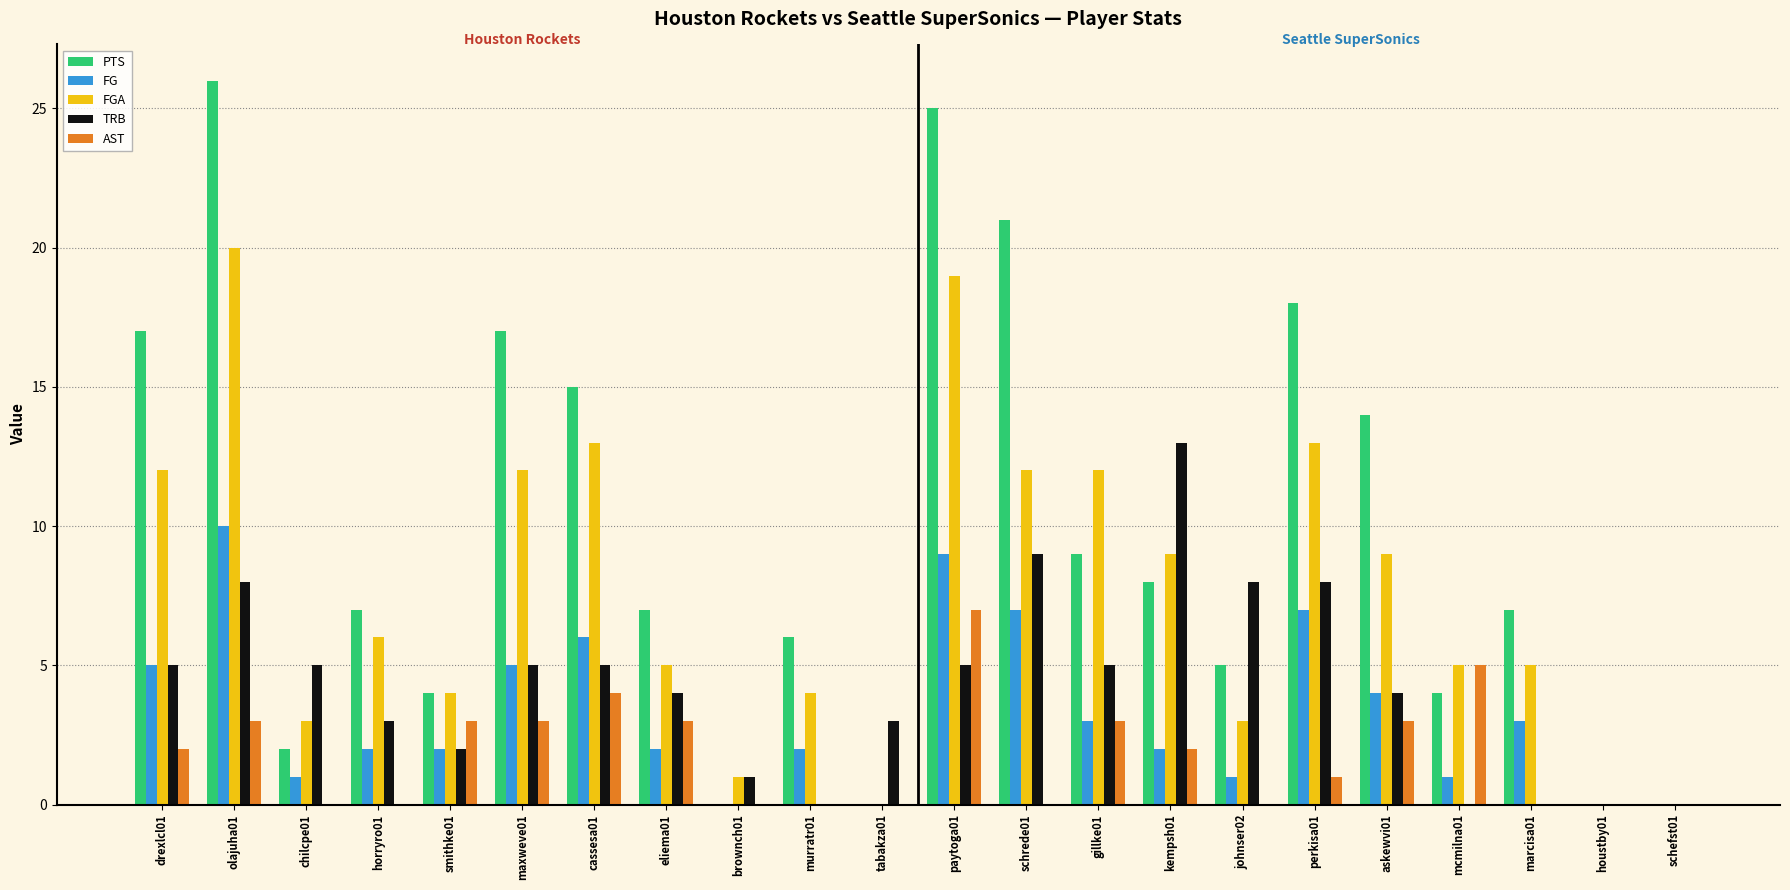

Reading left to right, list all the values displayed in this chart.

PTS: drexlcl01=17	olajuha01=26	chilcpe01=2	horryro01=7	smithke01=4	maxweve01=17	cassesa01=15	eliema01=7	brownch01=0	murratr01=6	tabakza01=0	paytoga01=25	schrede01=21	gillke01=9	kempsh01=8	johnser02=5	perkisa01=18	askewvi01=14	mcmilna01=4	marcisa01=7	houstby01=0	schefst01=0
FG: drexlcl01=5	olajuha01=10	chilcpe01=1	horryro01=2	smithke01=2	maxweve01=5	cassesa01=6	eliema01=2	brownch01=0	murratr01=2	tabakza01=0	paytoga01=9	schrede01=7	gillke01=3	kempsh01=2	johnser02=1	perkisa01=7	askewvi01=4	mcmilna01=1	marcisa01=3	houstby01=0	schefst01=0
FGA: drexlcl01=12	olajuha01=20	chilcpe01=3	horryro01=6	smithke01=4	maxweve01=12	cassesa01=13	eliema01=5	brownch01=1	murratr01=4	tabakza01=0	paytoga01=19	schrede01=12	gillke01=12	kempsh01=9	johnser02=3	perkisa01=13	askewvi01=9	mcmilna01=5	marcisa01=5	houstby01=0	schefst01=0
TRB: drexlcl01=5	olajuha01=8	chilcpe01=5	horryro01=3	smithke01=2	maxweve01=5	cassesa01=5	eliema01=4	brownch01=1	murratr01=0	tabakza01=3	paytoga01=5	schrede01=9	gillke01=5	kempsh01=13	johnser02=8	perkisa01=8	askewvi01=4	mcmilna01=0	marcisa01=0	houstby01=0	schefst01=0
AST: drexlcl01=2	olajuha01=3	chilcpe01=0	horryro01=0	smithke01=3	maxweve01=3	cassesa01=4	eliema01=3	brownch01=0	murratr01=0	tabakza01=0	paytoga01=7	schrede01=0	gillke01=3	kempsh01=2	johnser02=0	perkisa01=1	askewvi01=3	mcmilna01=5	marcisa01=0	houstby01=0	schefst01=0